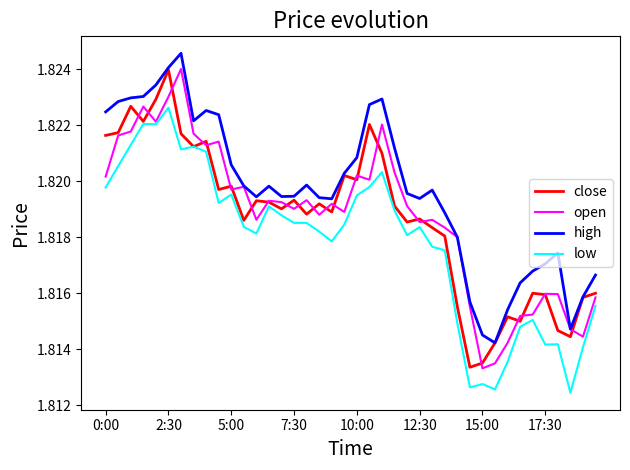

True or false: low and high intersect in this chart.

False